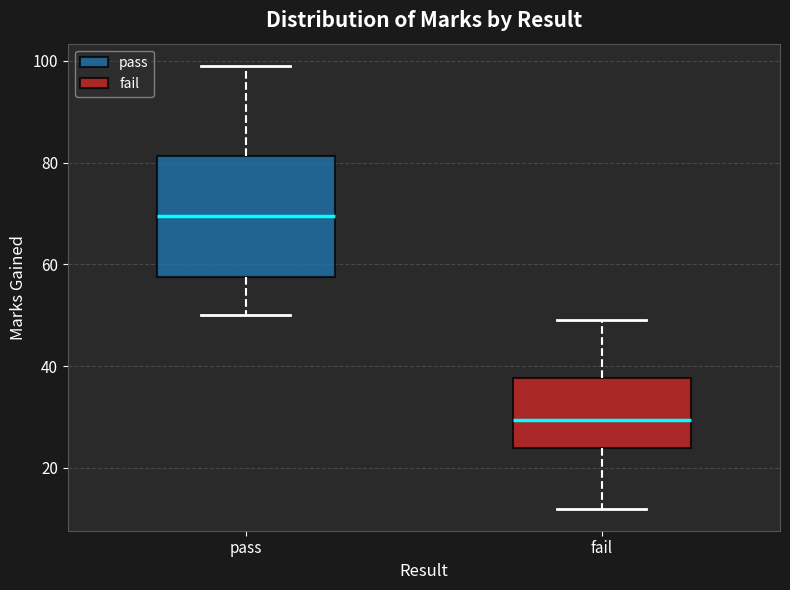

Where is the lower edge of the box for pass on the y-axis? The values are not printed on the chart, so give them approximately, as read against the axis.

58